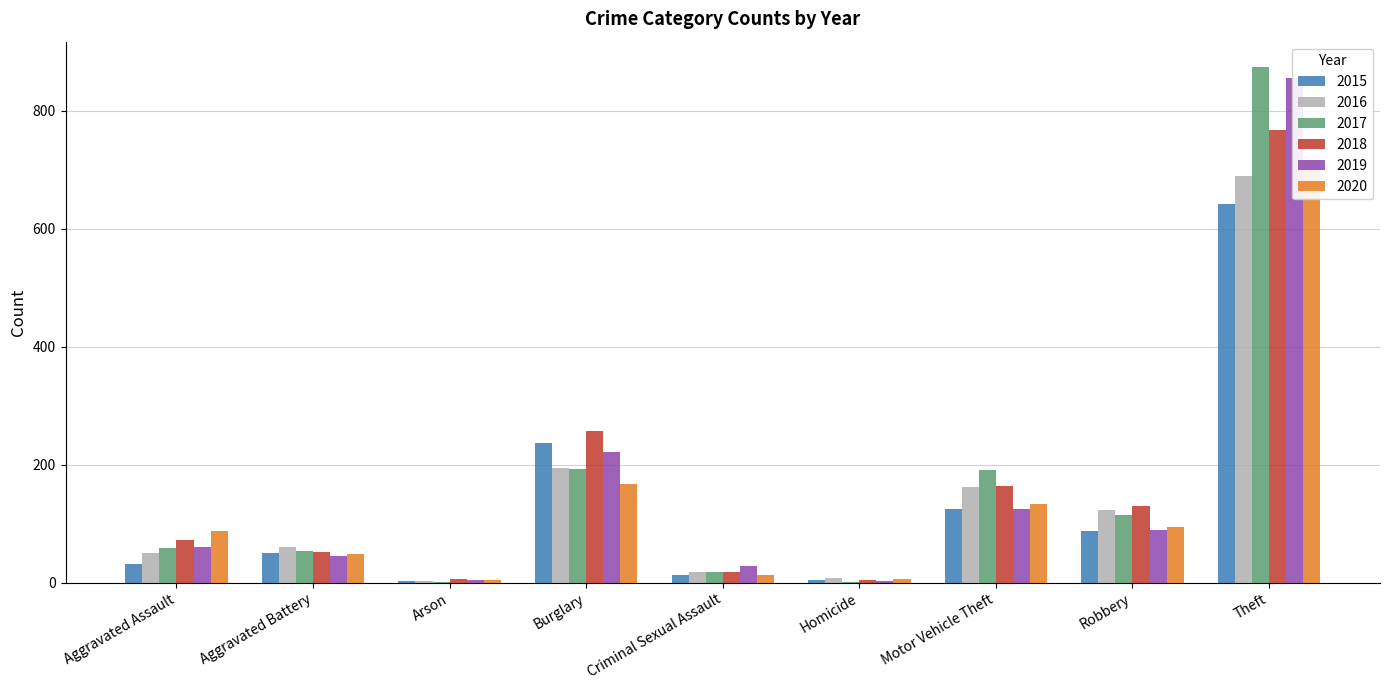

At which label does 2020 first exceed 88?

Burglary